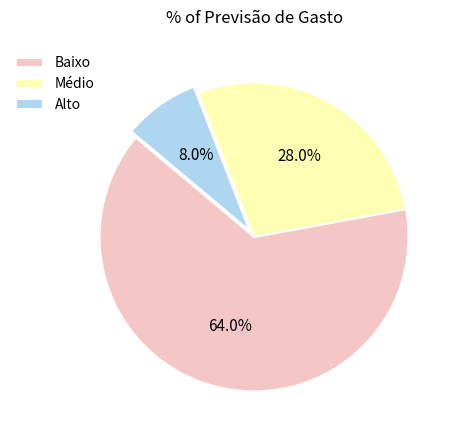

True or false: Alto accounts for 8% of the total.

True